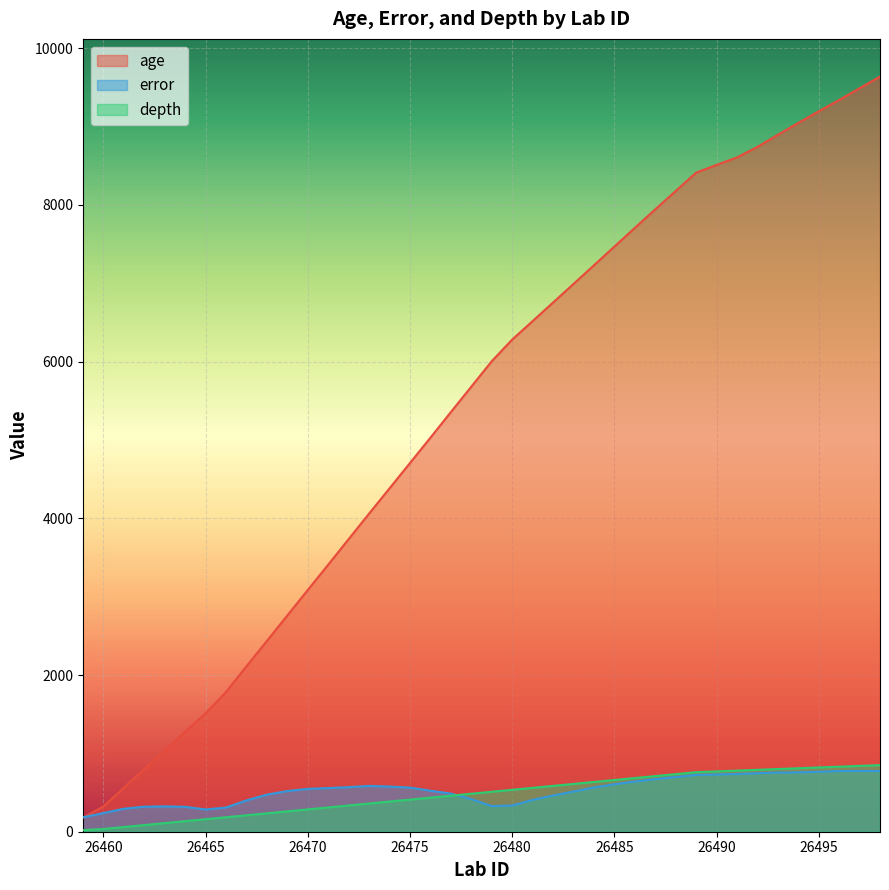

After their last crossing, which series has the higher values: error or depth?

depth